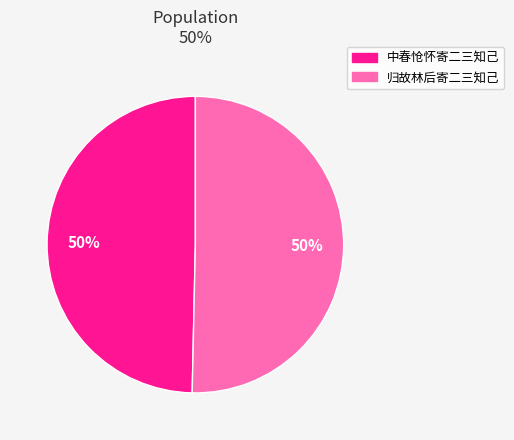

To the nearest percent, what is the combined percentage of 归故林后寄二三知己 and 中春怆怀寄二三知己?

100%